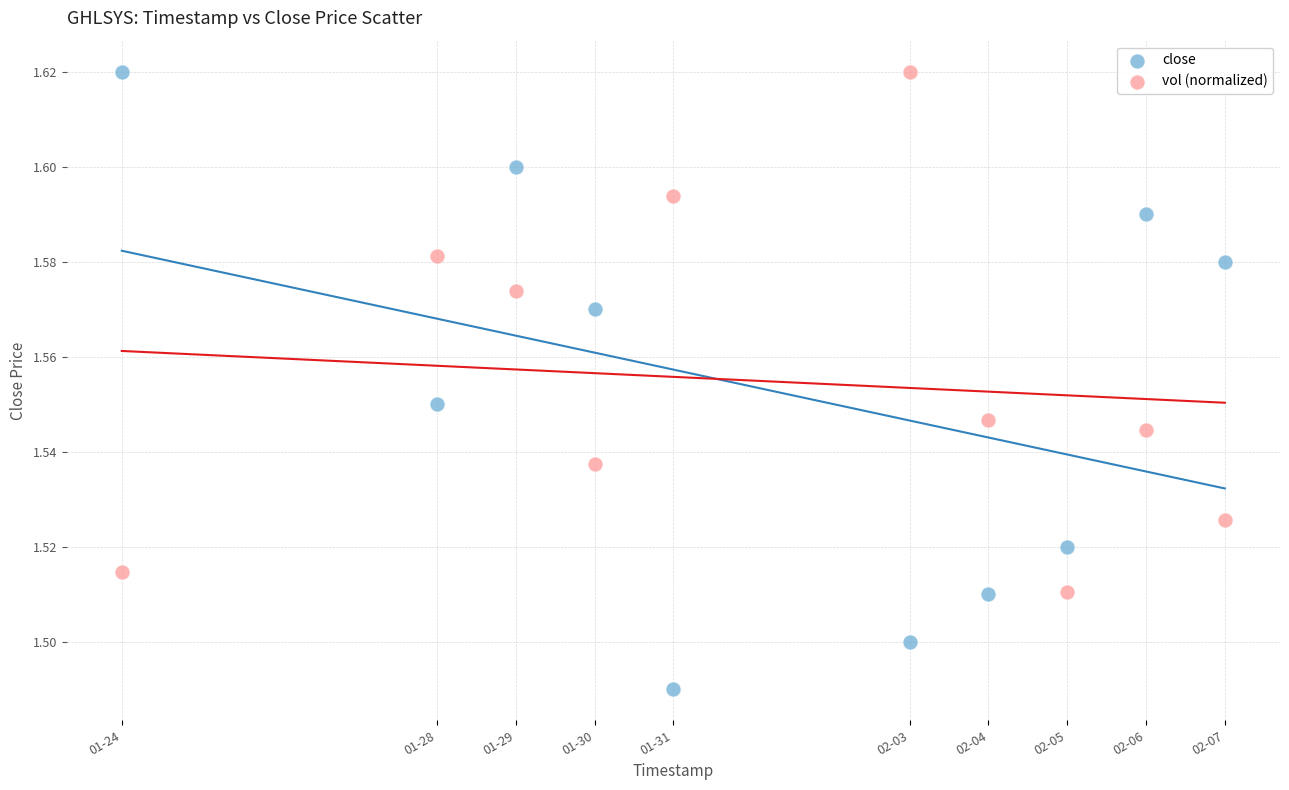

Which series reaches the minimum Y coordinate?

close